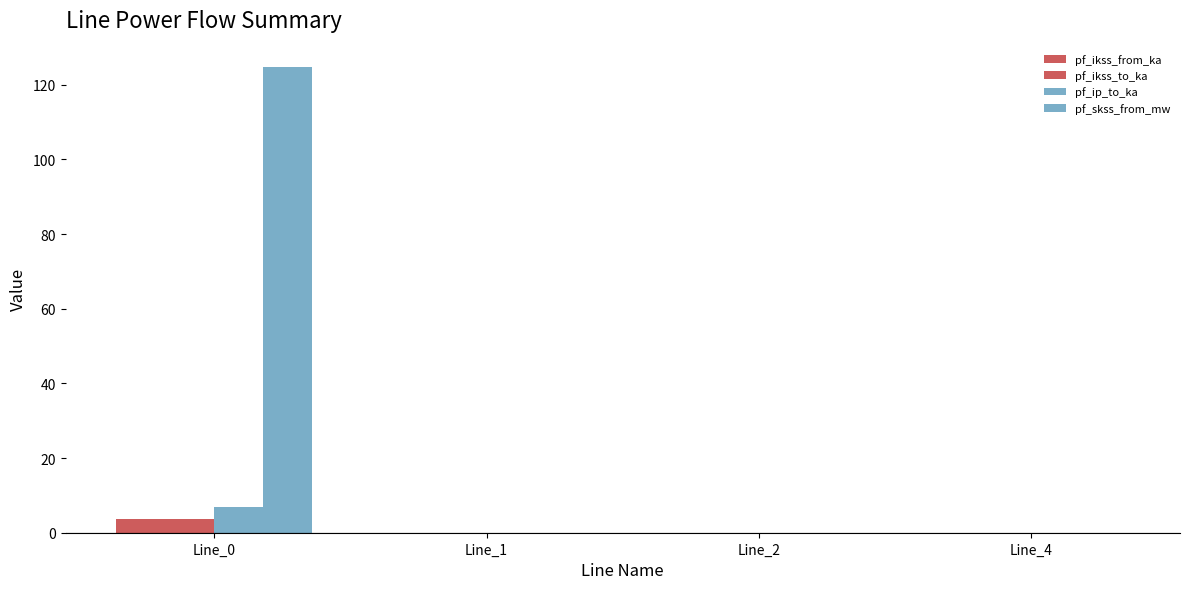

Is it true that pf_skss_from_mw equals -54.4 at Line_2?

False